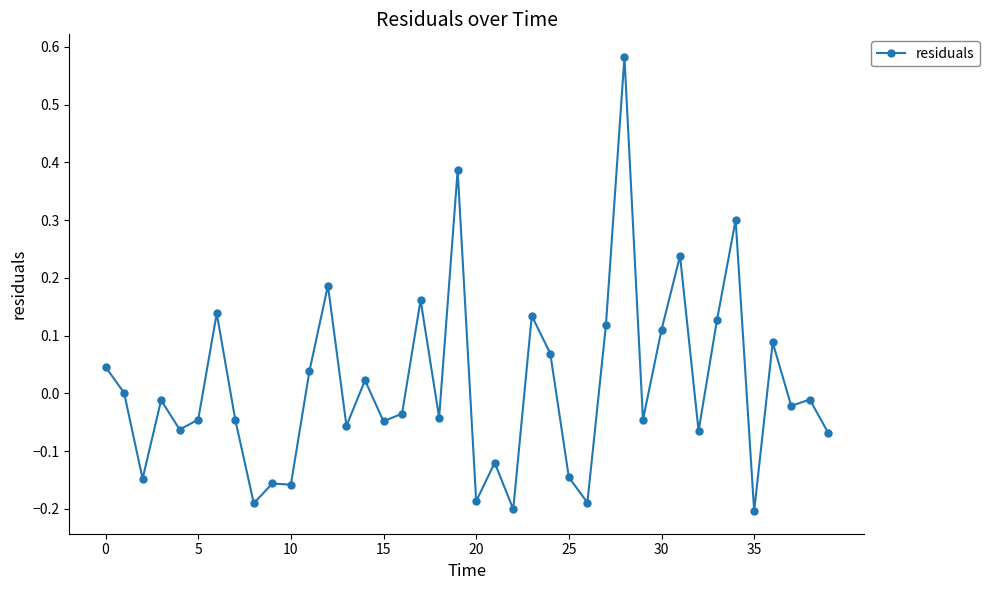

True or false: there are more than 2 points higher than both neighbors.

True